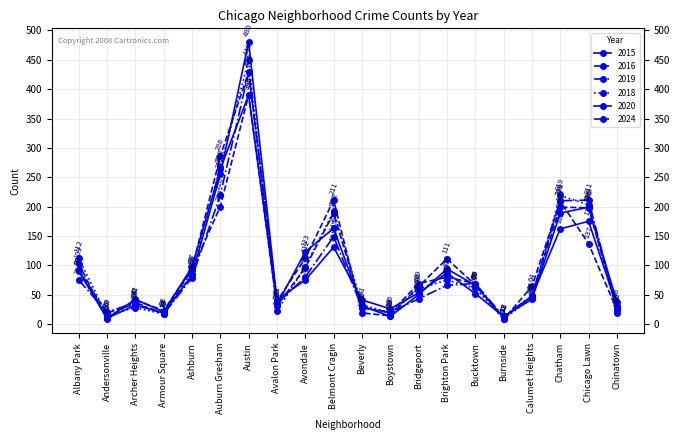

At which category does 2015 reach its first local peak?

Archer Heights